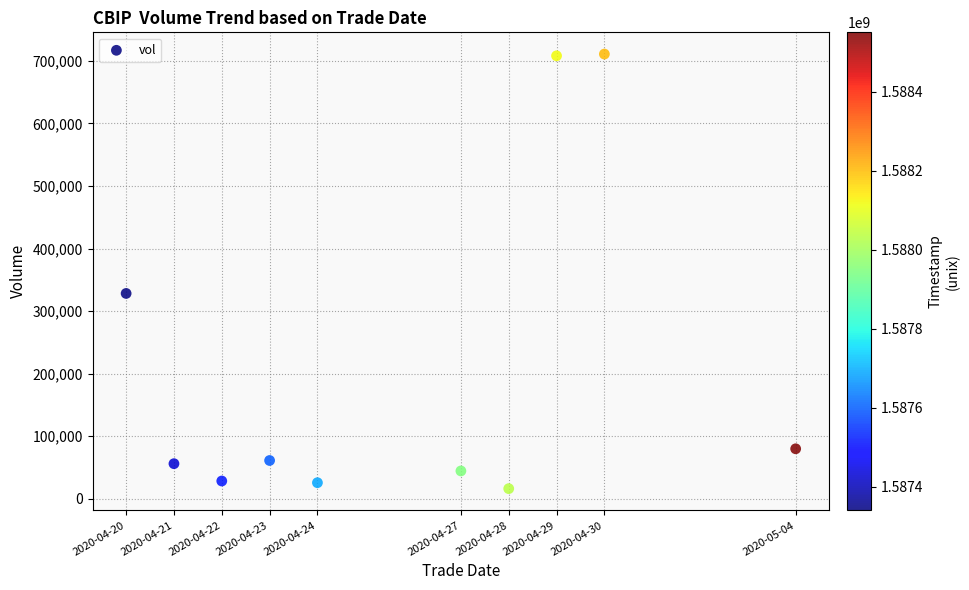

What Y value in the scatter plot is closest to 363600?

328300